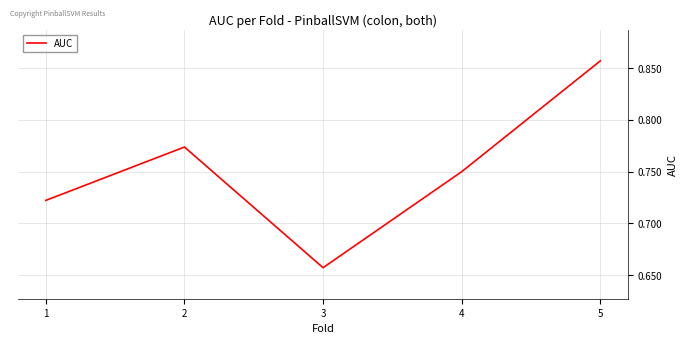

How many categories are shown in the chart?

5